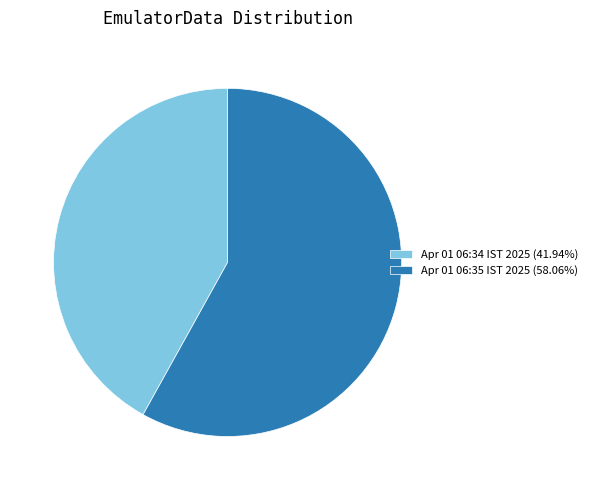

Approximately how many times larger is the value at Apr 01 06:35 IST 2025 (58.06%) compared to Apr 01 06:34 IST 2025 (41.94%)?

1.4